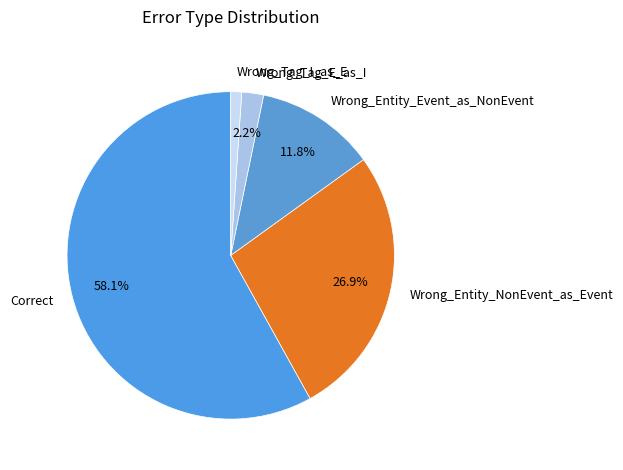

What percentage do Wrong_Entity_Event_as_NonEvent and Wrong_Entity_NonEvent_as_Event together represent?

38.7%